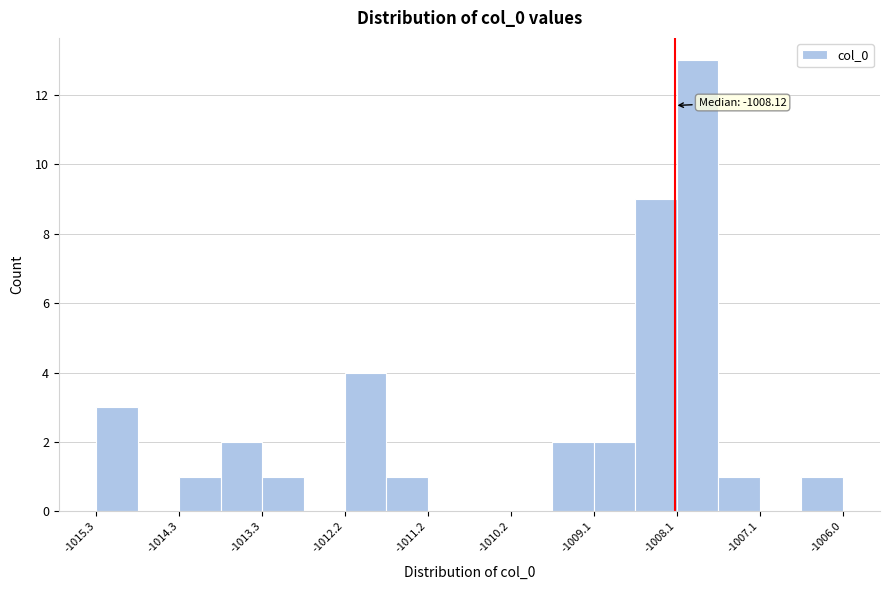

Around what value on the x-axis is the tallest bar? Give the approximate position of its centre, as read against the axis.

-1007.8